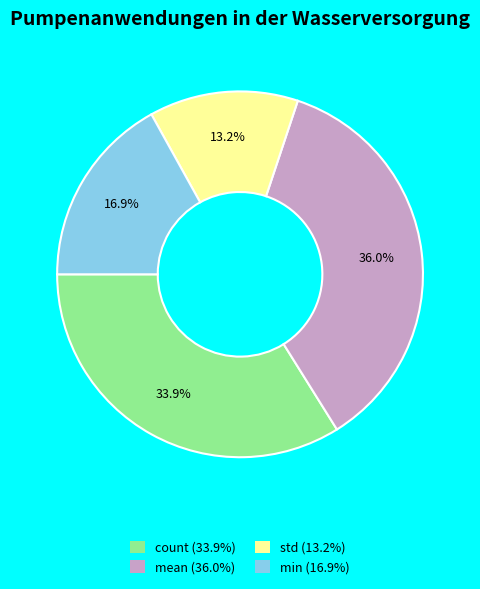

Approximately how many times larger is the value at mean compared to count?

1.1